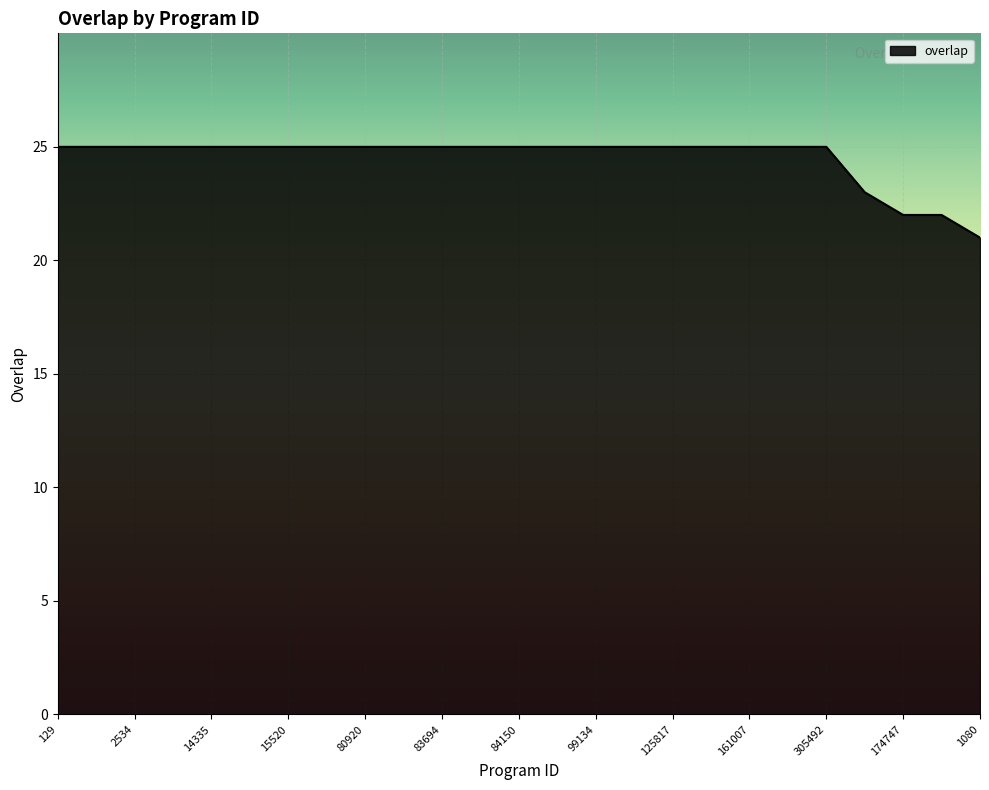

Reading left to right, what are all the values shown in this chart?

25	25	25	25	25	25	25	25	25	25	25	25	25	25	25	25	25	25	25	25	25	23	22	22	21